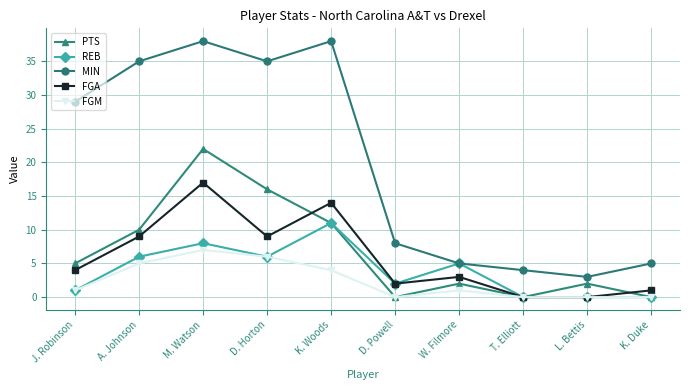

What is the maximum value for FGA?

17